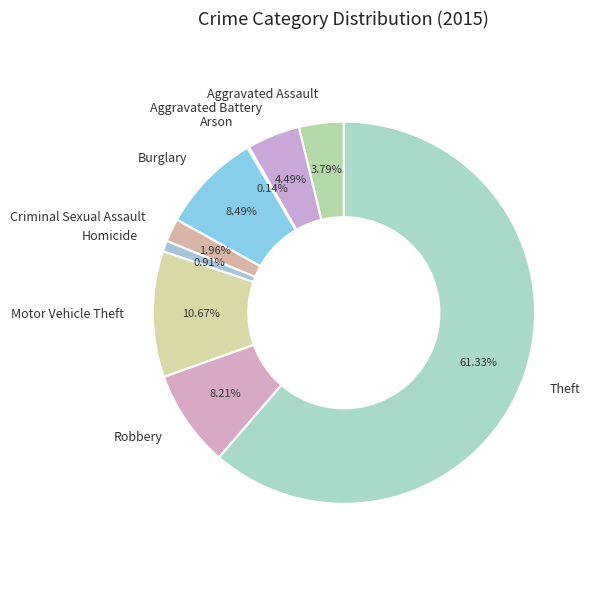

What is the largest slice in the pie chart?

Theft